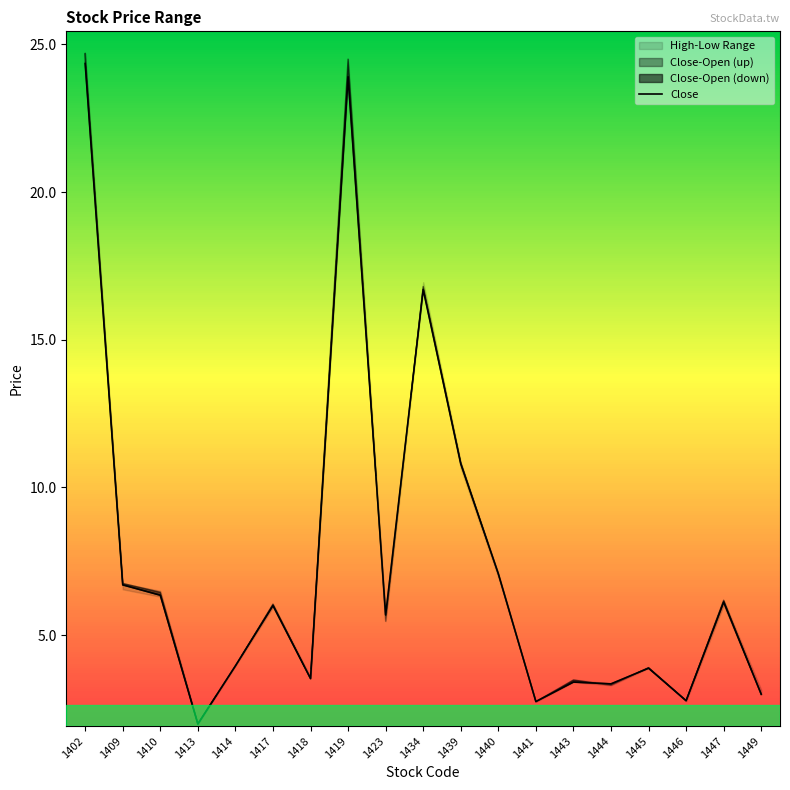

True or false: the data shows 6.0 at 1417.

True